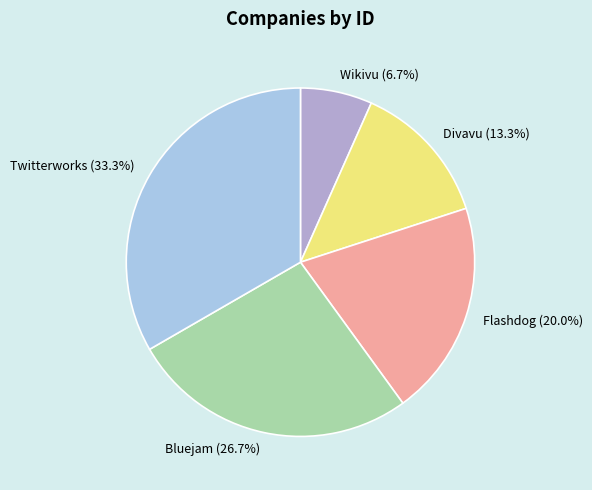

Is it true that Twitterworks is 21% of the pie?

False